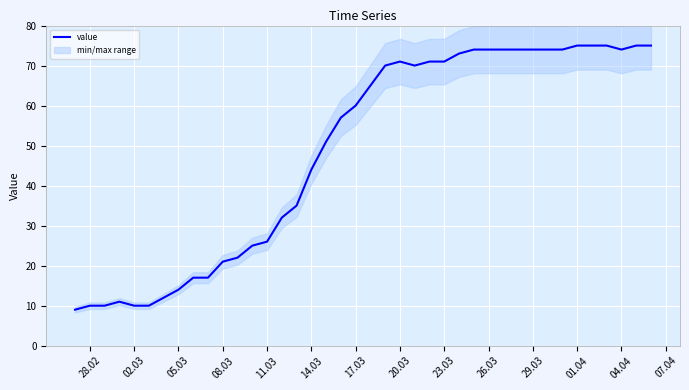

Is it true that value equals 14 at 05.03?

True